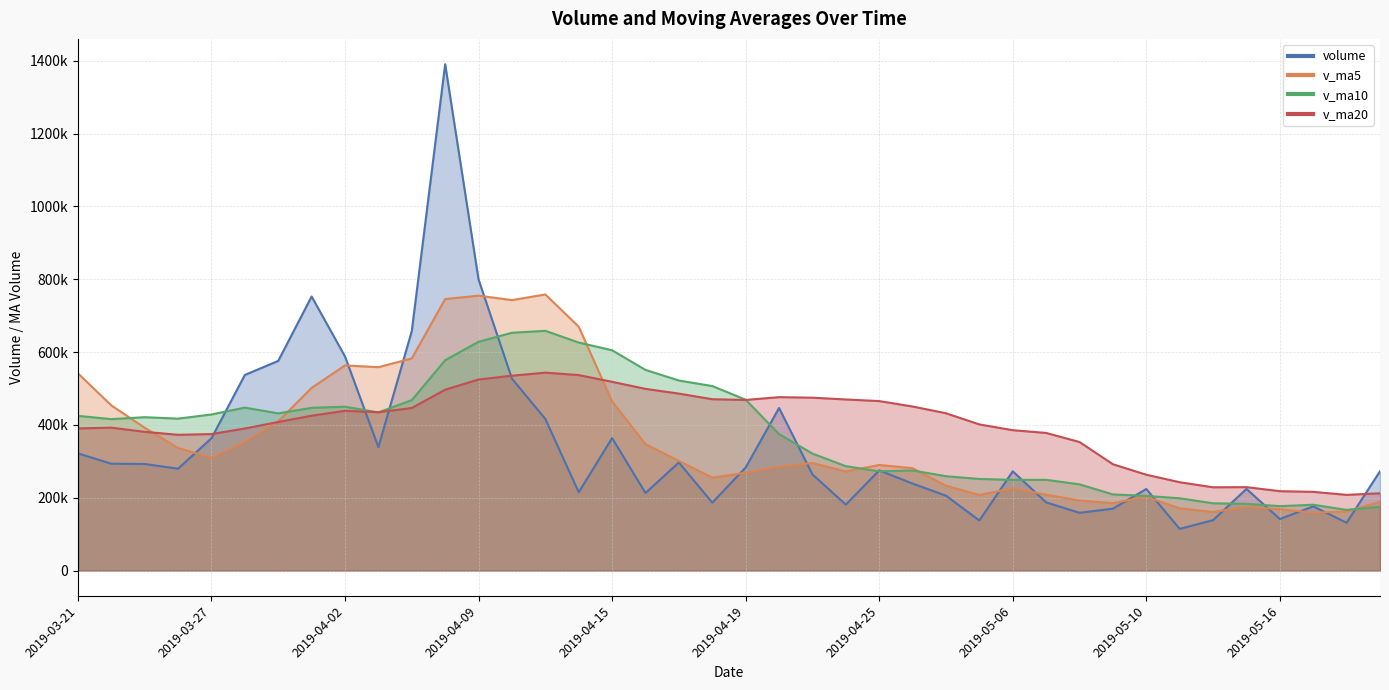

Between which two adjacent categories do v_ma20 and v_ma5 first intersect?

2019-03-25 and 2019-03-26